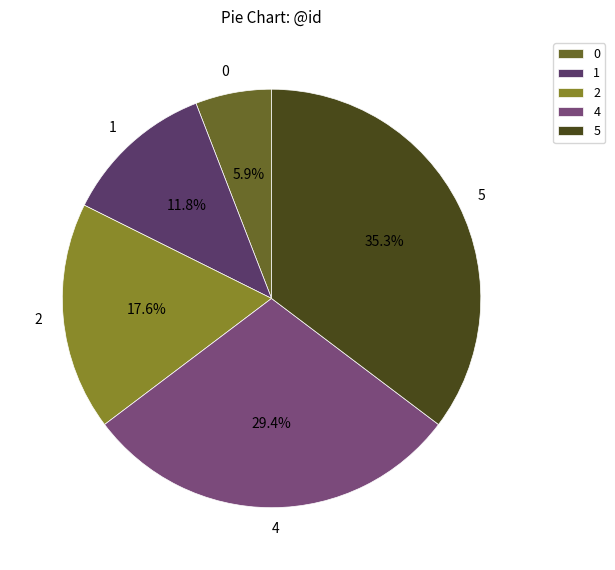

Which category has the biggest portion of the pie?

5